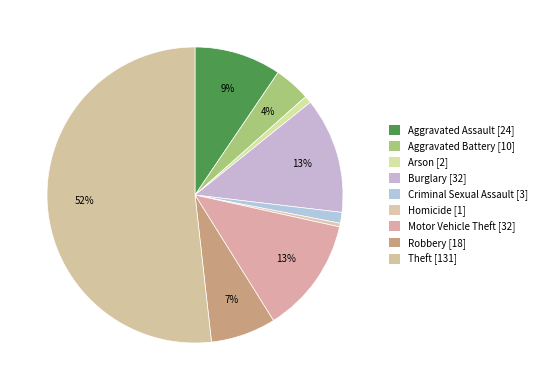

What is the change in value from Homicide to Theft?

+130